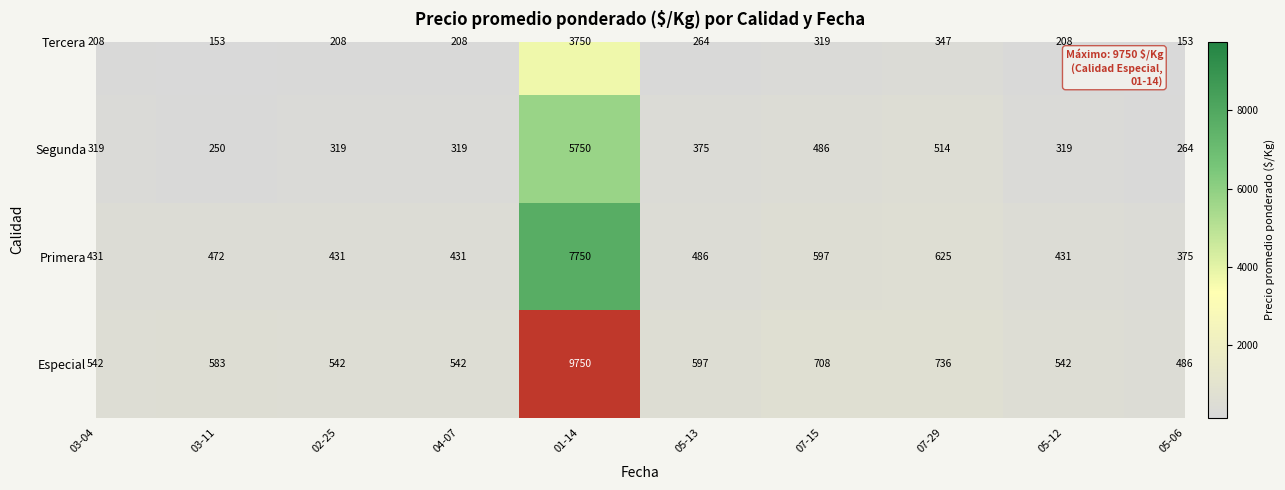

Rank the series by their maximum value, from lowest to highest.

Tercera, Segunda, Primera, Especial